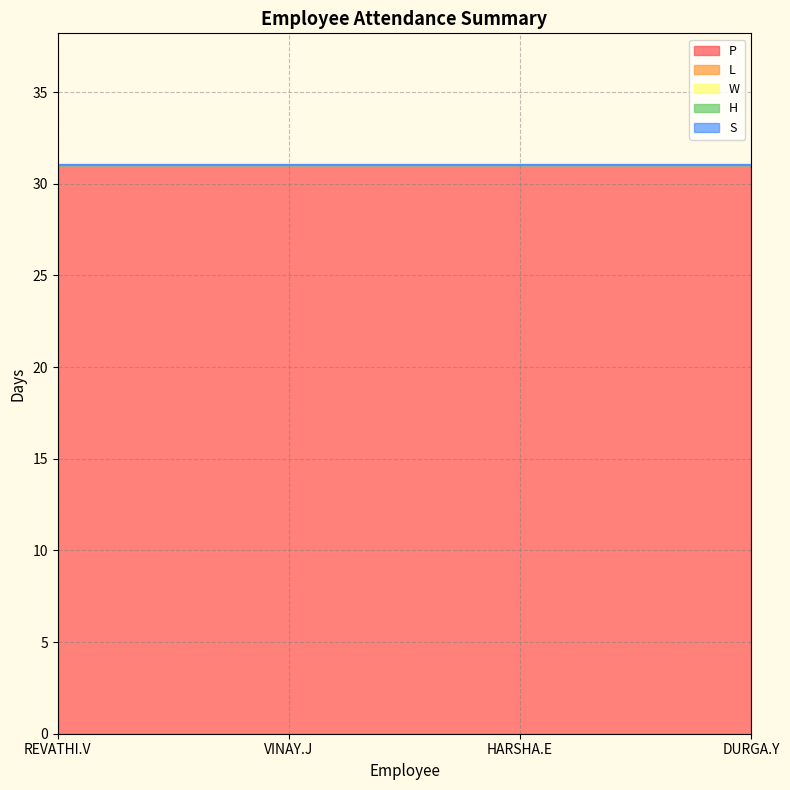

What is the label of the 4th point from the right?

REVATHI.V